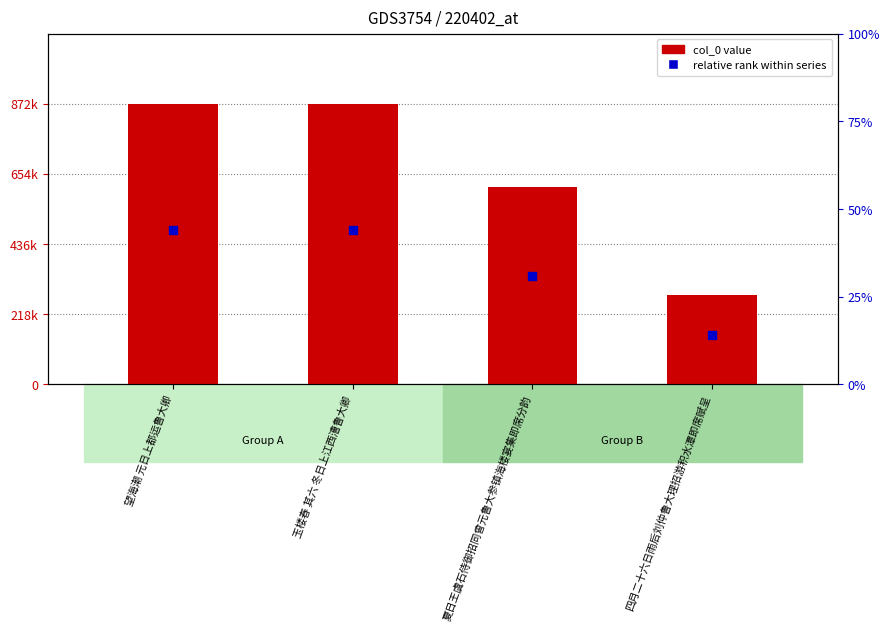

What are all the series names shown in the legend?

col_0 value, relative rank within series